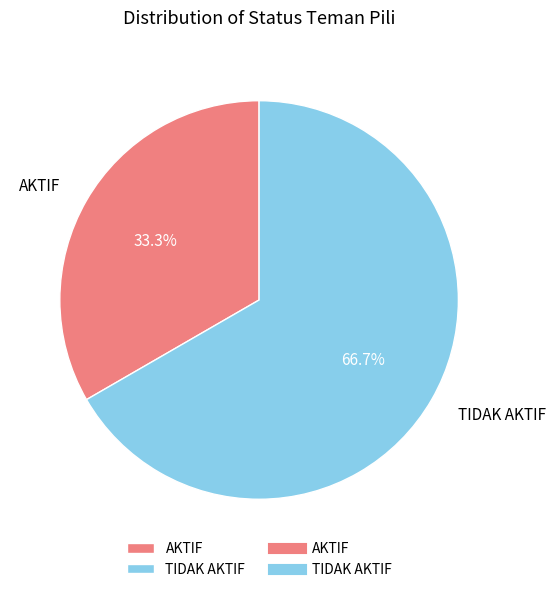

Combined, what portion of the pie is AKTIF and TIDAK AKTIF?

100.0%